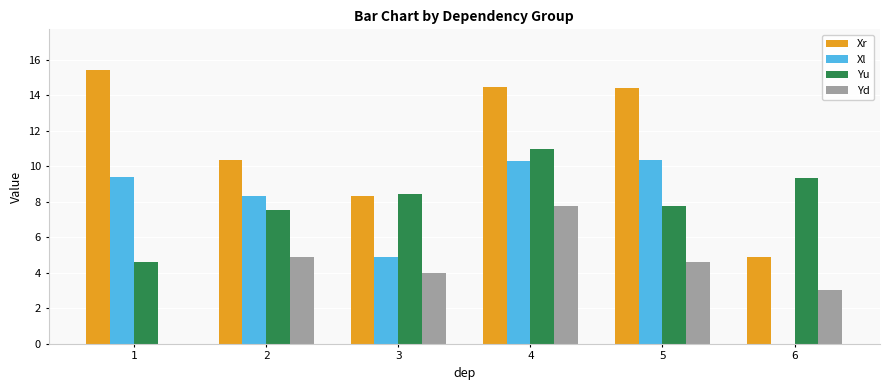

Which series has the largest range (max minus min)?

Xr